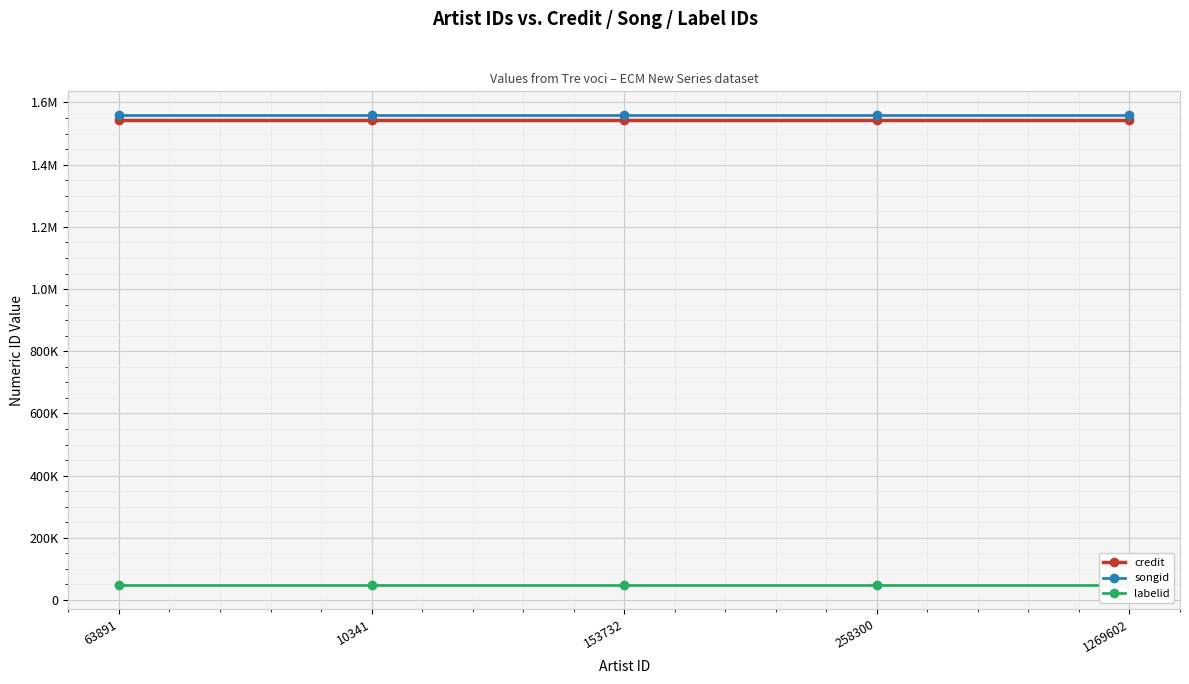

True or false: credit and labelid intersect in this chart.

False